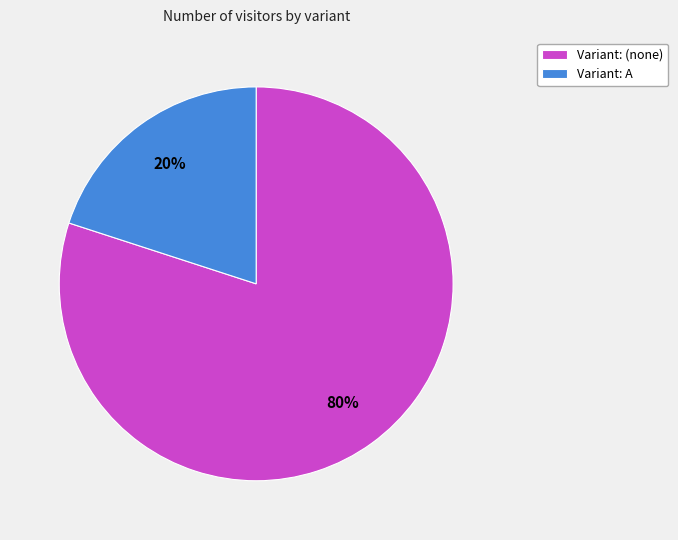

Is the sum of Variant: A and Variant: (none) greater than half?

Yes